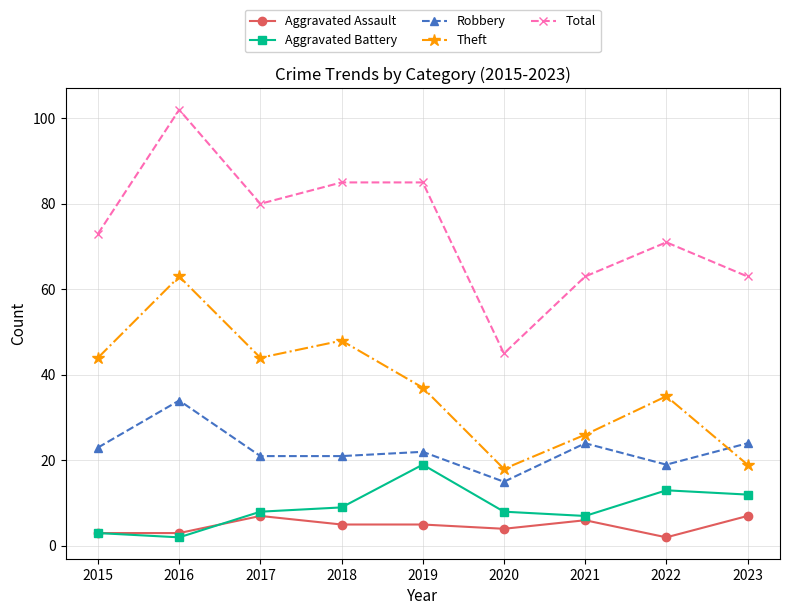

Where is the first local maximum for Theft?

2016